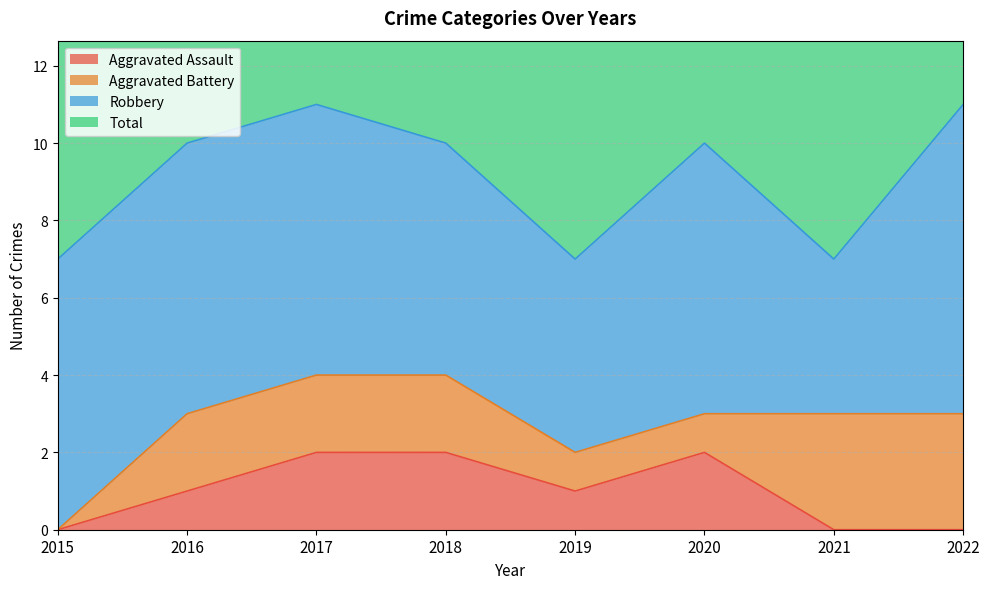

Where is the first local minimum for Total?

2019